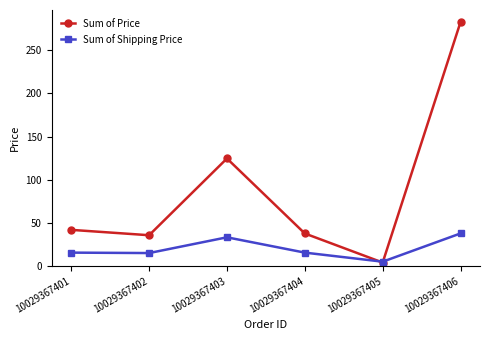

What is the value of the Sum of Price point at the 4th from the left?

37.7